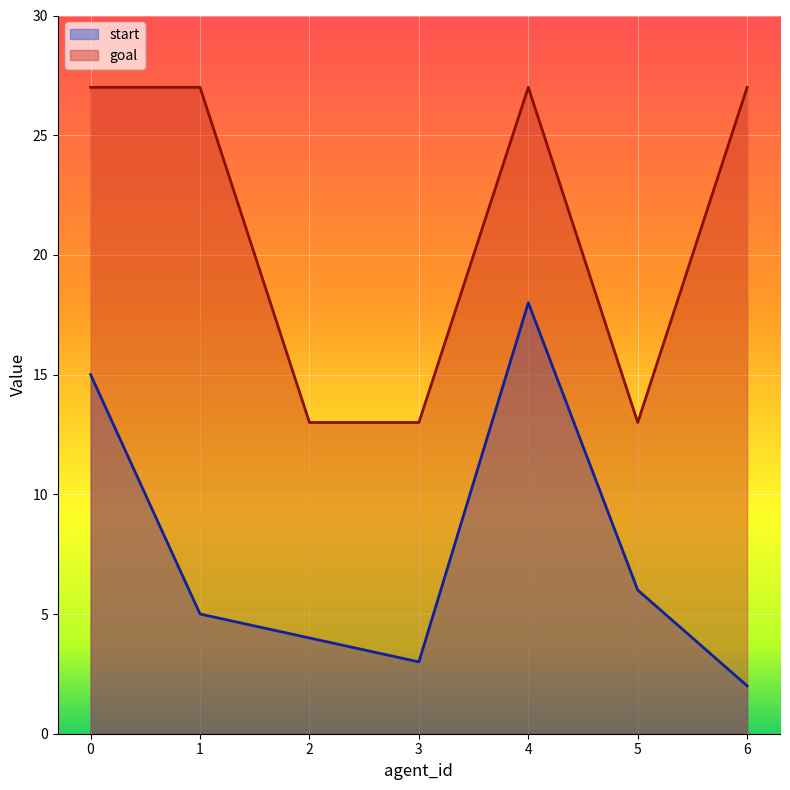

Does the chart display data point markers on the line(s)?

No